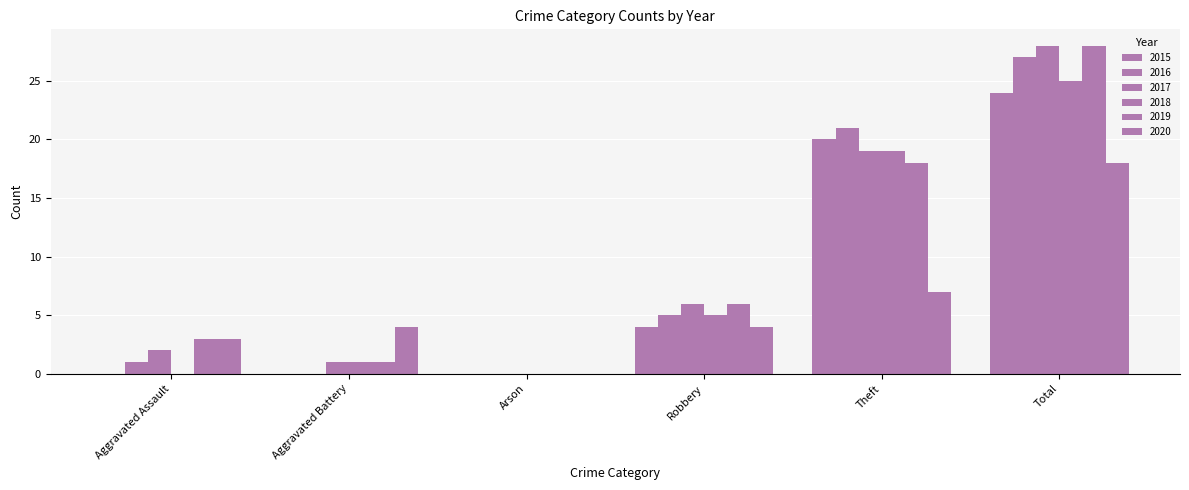

Reading left to right, list all the values displayed in this chart.

2015: Aggravated Assault=0	Aggravated Battery=0	Arson=0	Robbery=4	Theft=20	Total=24
2016: Aggravated Assault=1	Aggravated Battery=0	Arson=0	Robbery=5	Theft=21	Total=27
2017: Aggravated Assault=2	Aggravated Battery=1	Arson=0	Robbery=6	Theft=19	Total=28
2018: Aggravated Assault=0	Aggravated Battery=1	Arson=0	Robbery=5	Theft=19	Total=25
2019: Aggravated Assault=3	Aggravated Battery=1	Arson=0	Robbery=6	Theft=18	Total=28
2020: Aggravated Assault=3	Aggravated Battery=4	Arson=0	Robbery=4	Theft=7	Total=18